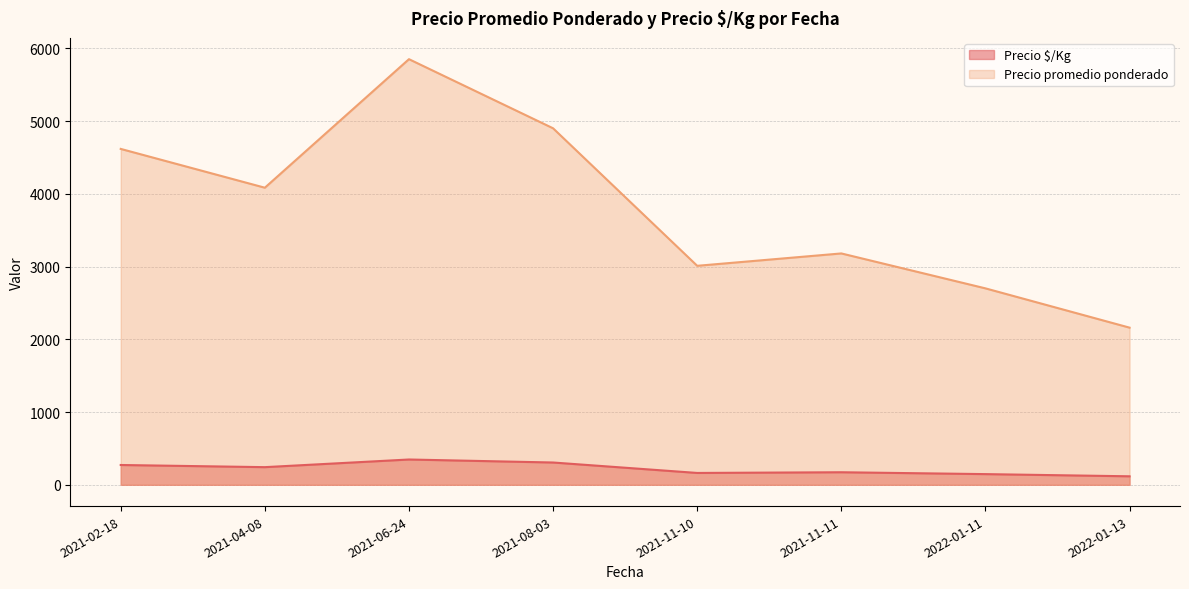

Rank the series by their maximum value, from highest to lowest.

Precio promedio ponderado, Precio $/Kg